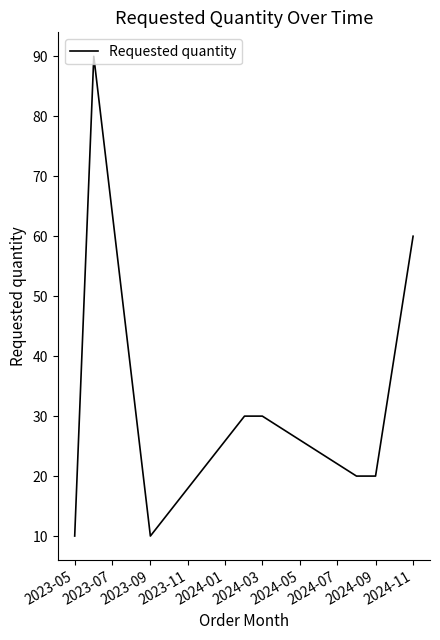

What is the difference between the maximum and minimum values?

80